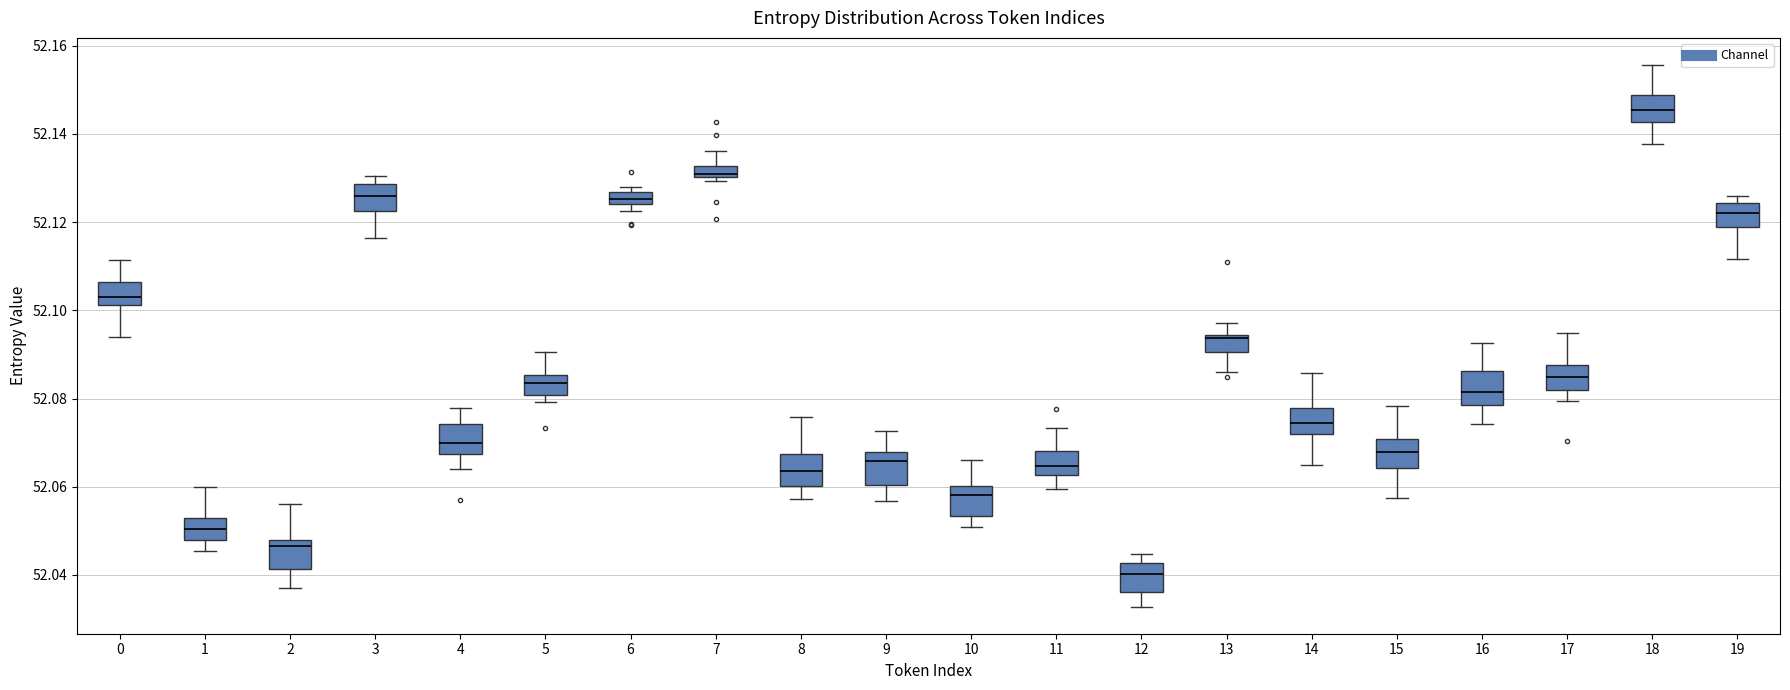

Which box has the lowest median line?

12